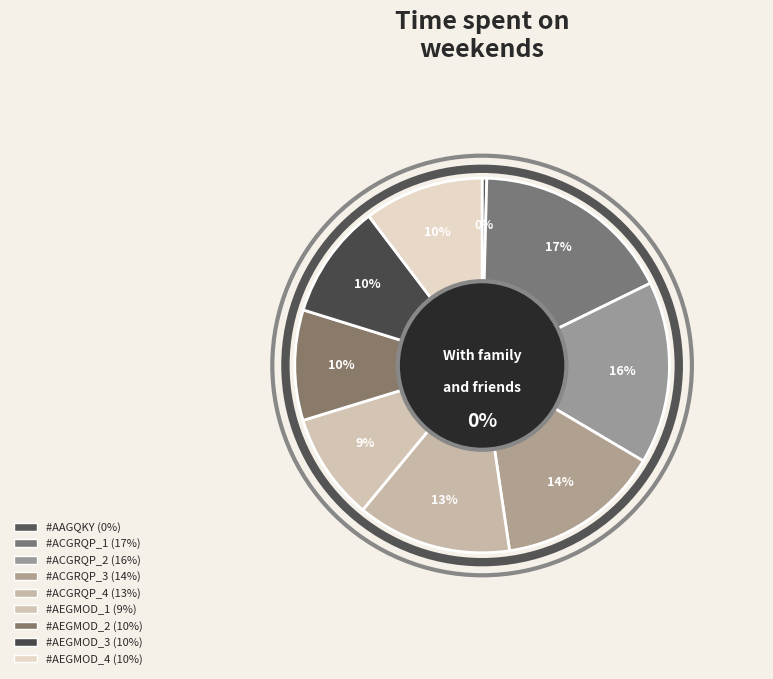

Is there any slice that represents more than half of the pie?

No